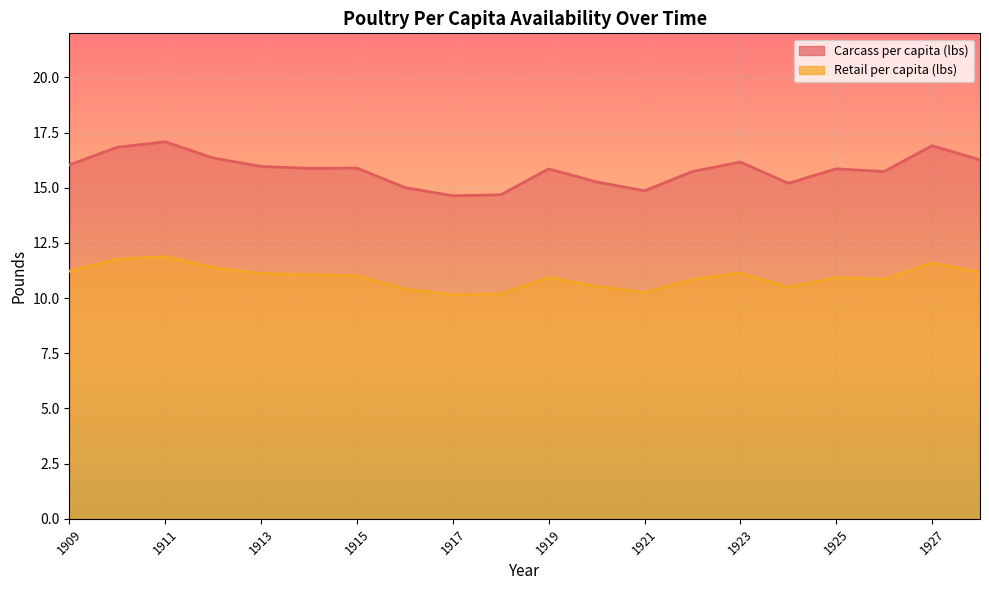

Where is the first local maximum for Carcass per capita (lbs)?

1911